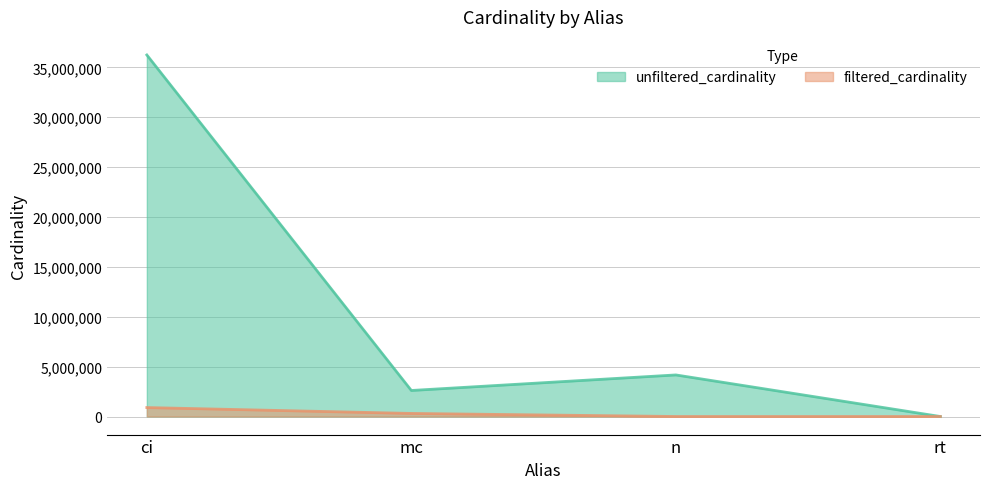

What is the approximate value of unfiltered_cardinality at mc?

2609129